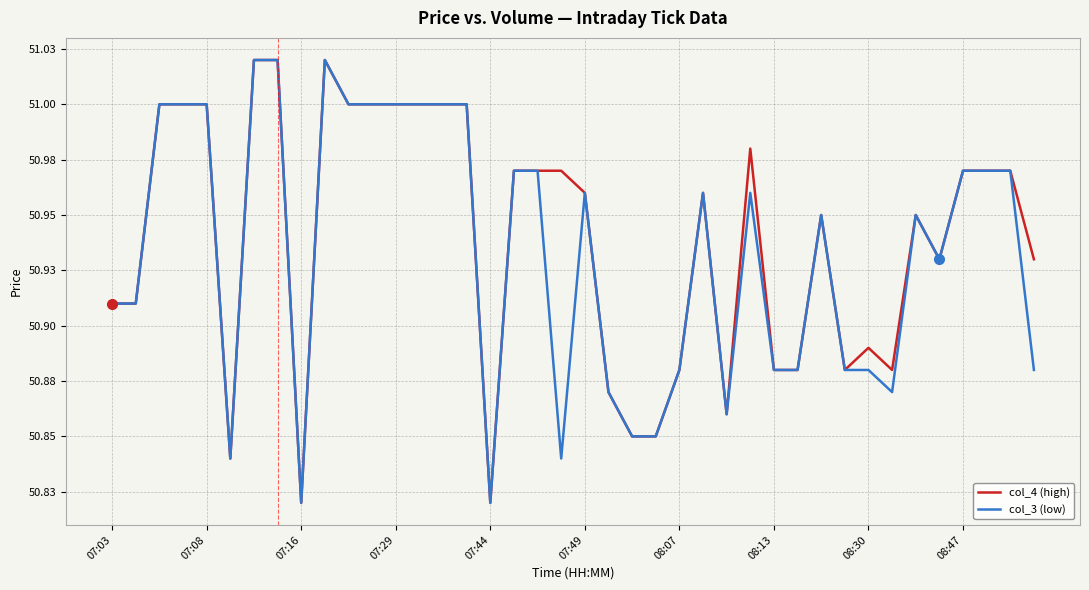

Does the chart have visible grid lines?

Yes